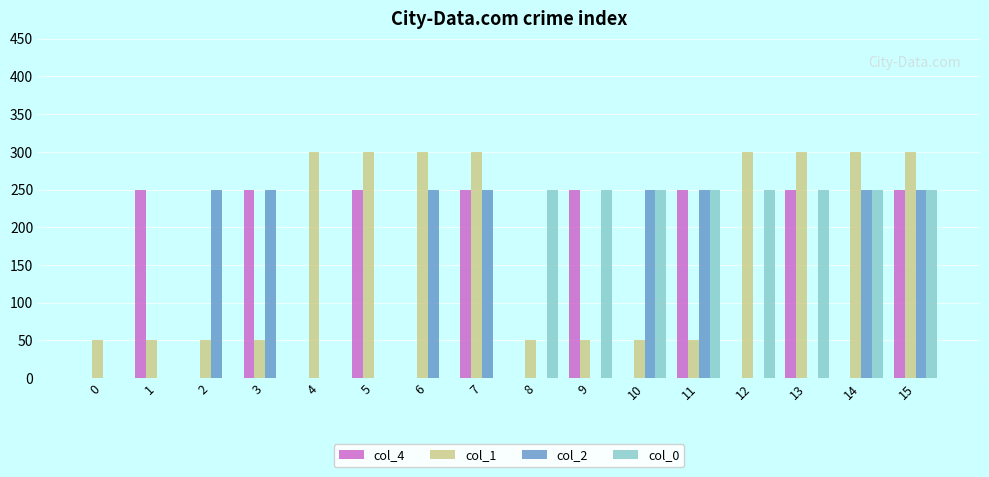

Between 14 and 15, which series saw the biggest shift?

col_4